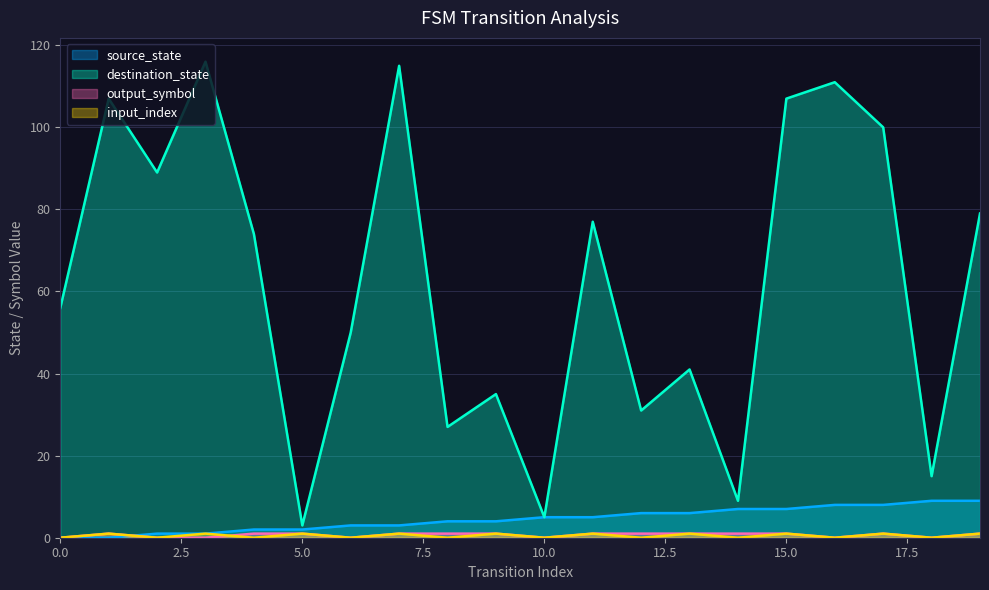

Which series ends up on top after the final intersection of input_index and output_symbol?

output_symbol